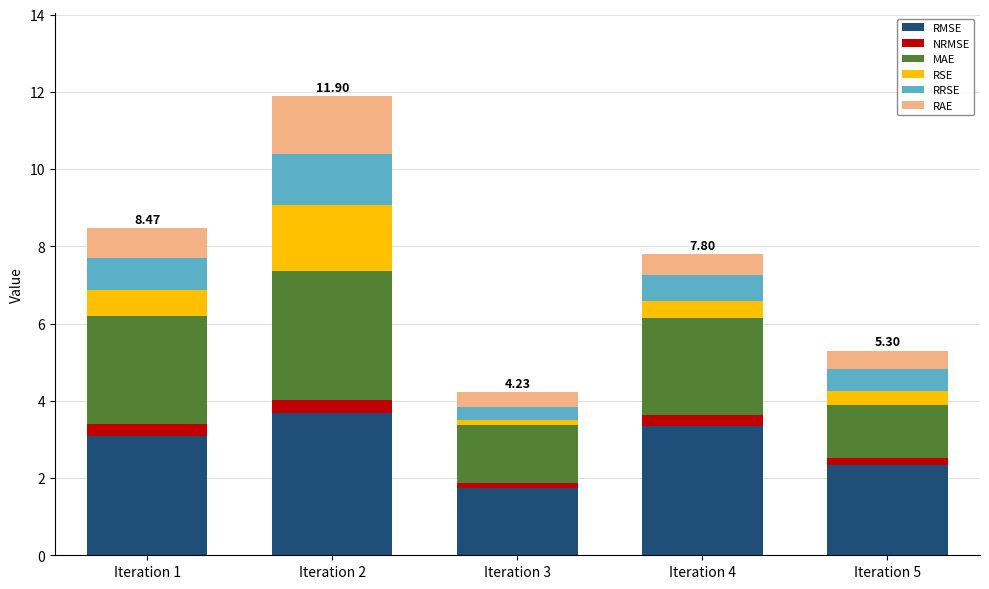

What is the average value of the RMSE series?

2.8